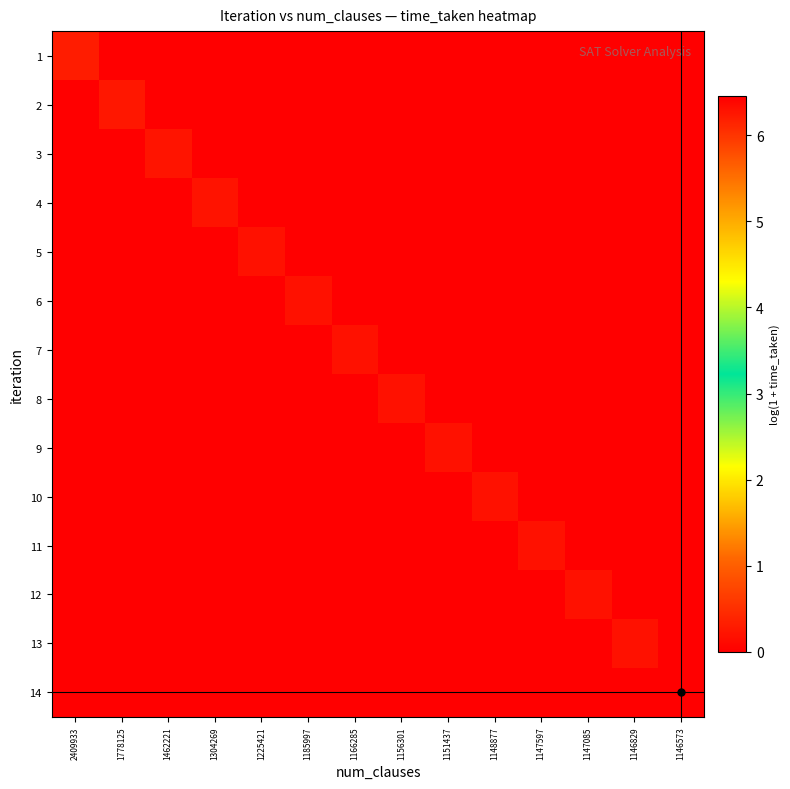

Which category has the highest value across all series?

1146573